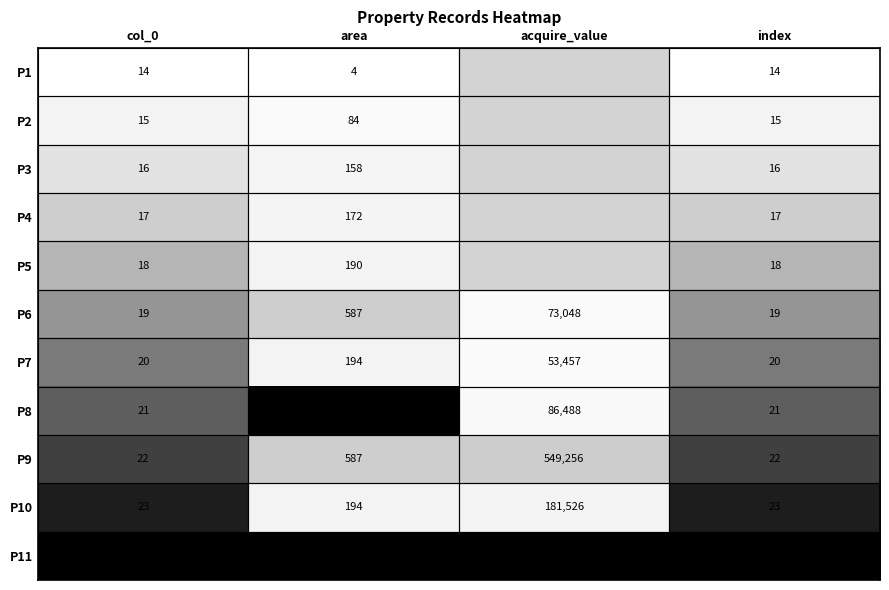

What is the difference between the highest and lowest values at col_0?

10